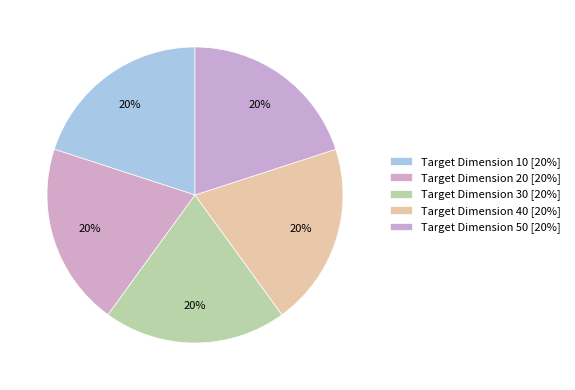

Rank the categories by value from lowest to highest.

50, 40, 30, 20, 10